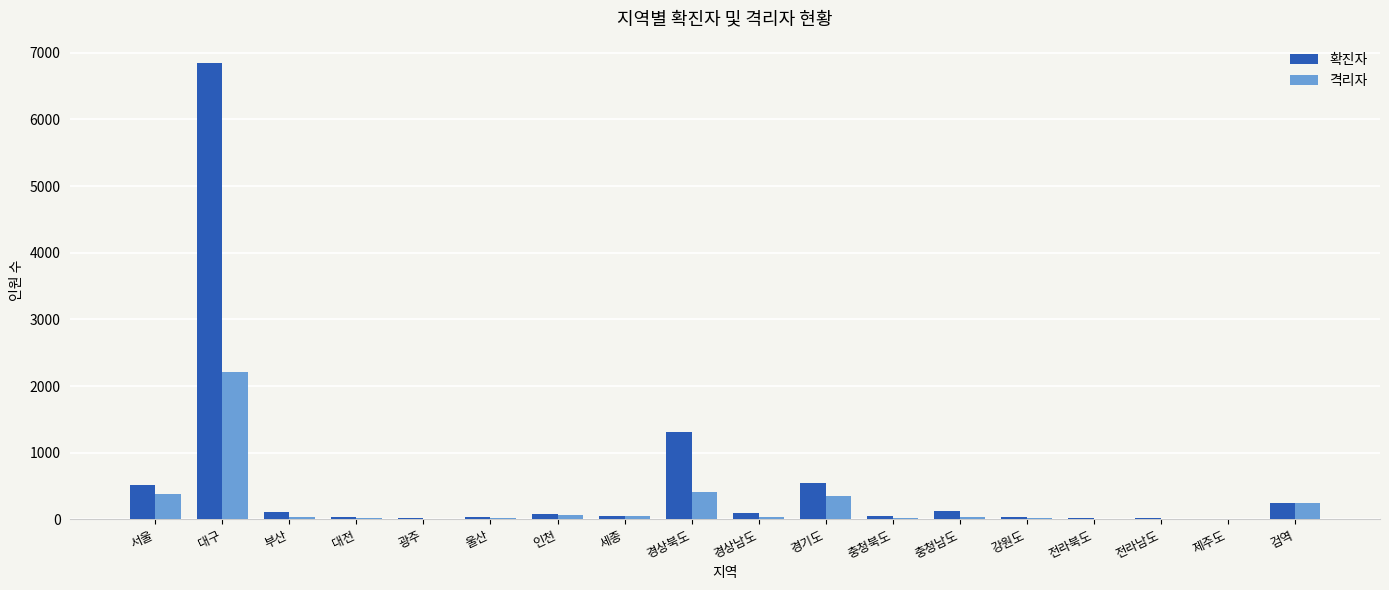

Which series has the largest total across all categories?

확진자